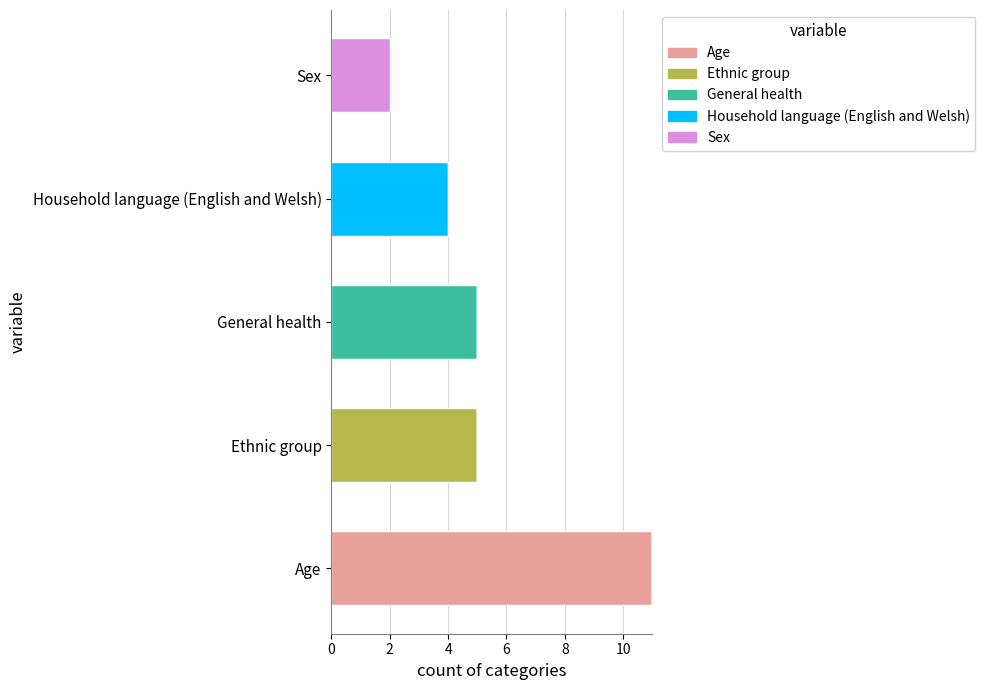

How many categories are shown in the chart?

5